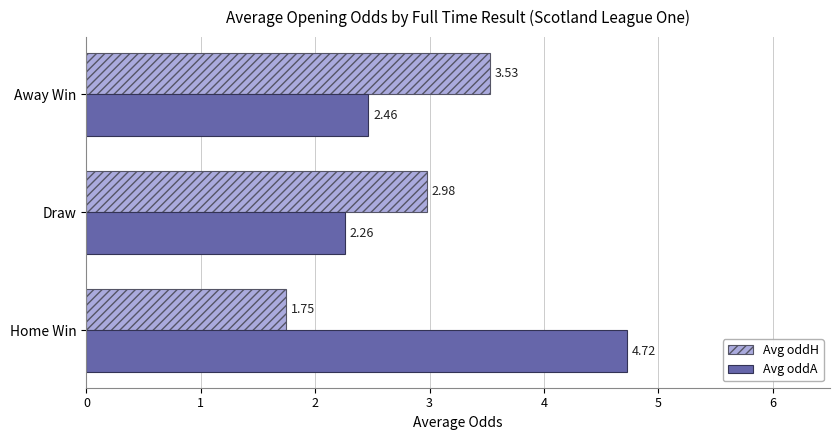

List the labels in order of Avg oddA value, largest first.

Home Win, Away Win, Draw